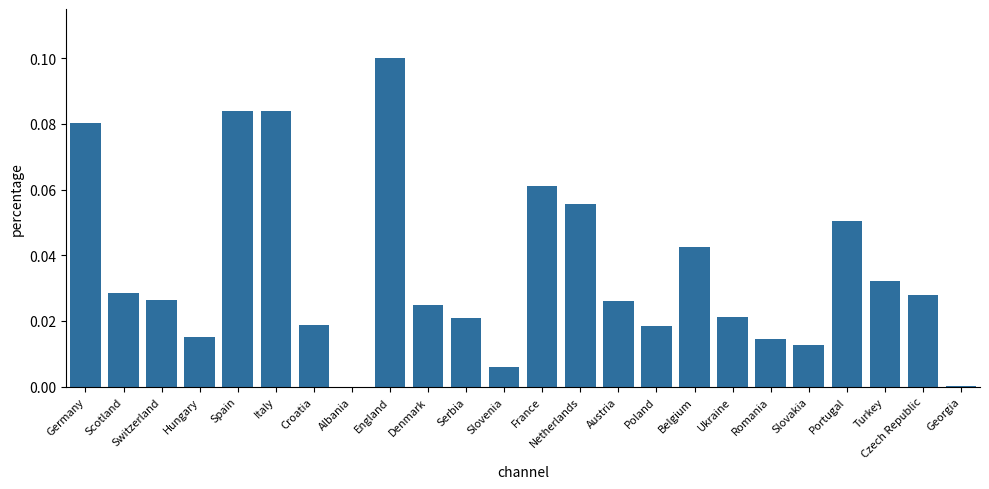

At which category does the chart reach its peak across all series?

England